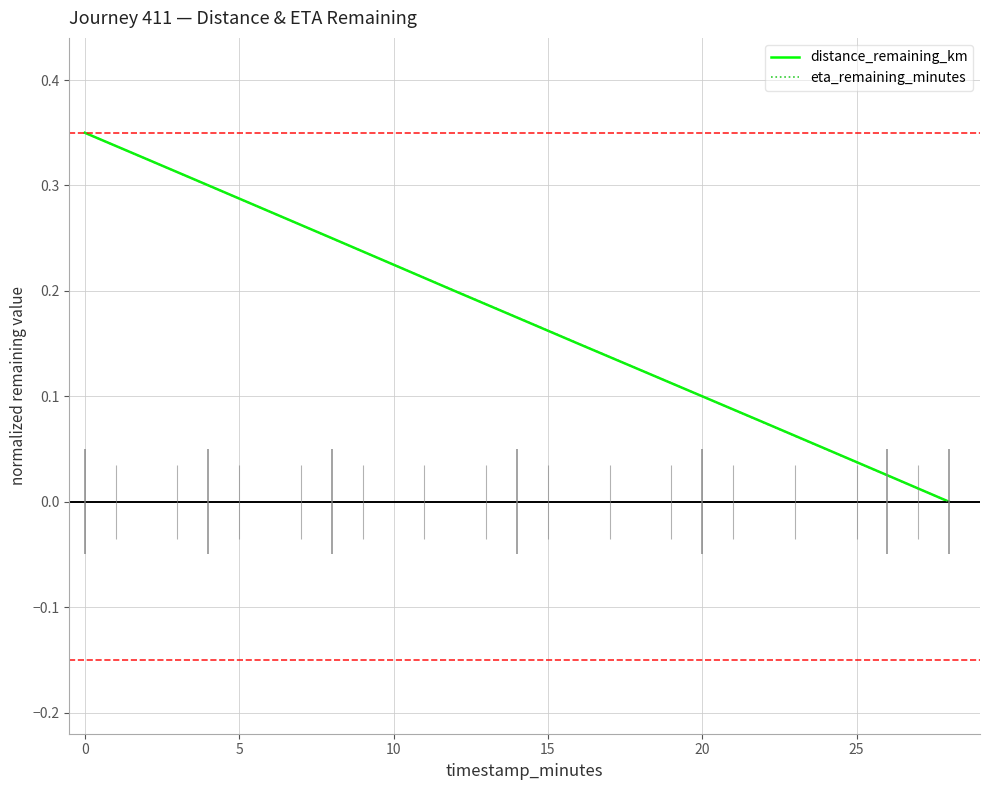

List the series in order of their peak value, highest first.

distance_remaining_km, eta_remaining_minutes